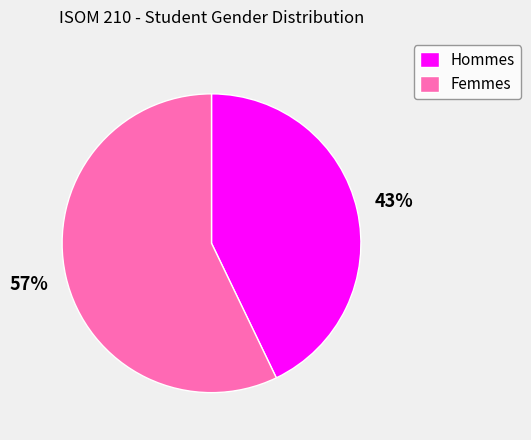

Which category has the smallest portion of the pie?

Hommes